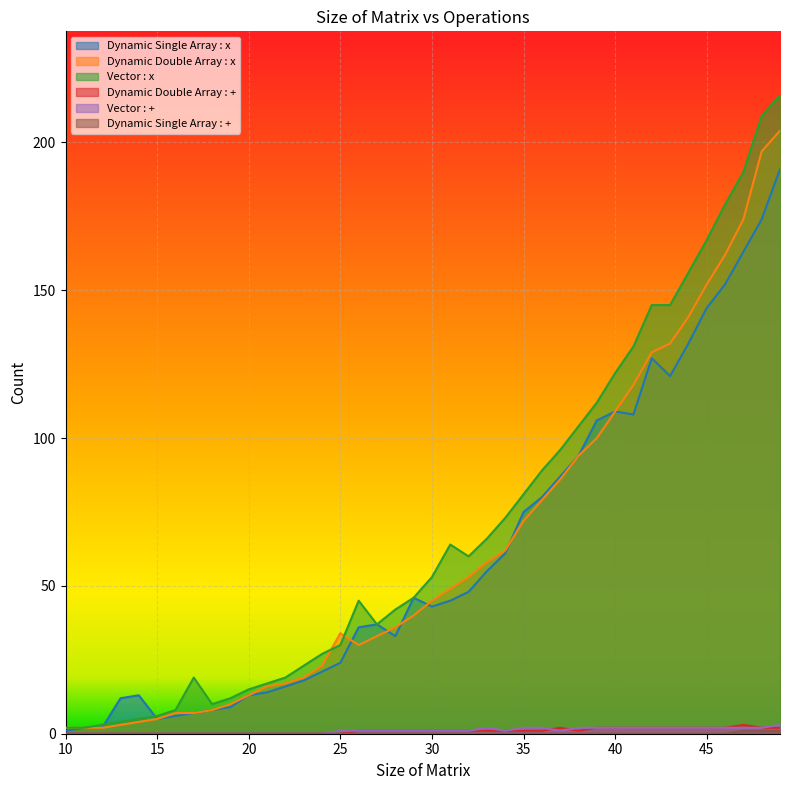

Reading left to right, what are all the values shown in this chart?

Dynamic Single Array : x: 10=1	11=2	12=2	13=12	14=13	15=5	16=6	17=7	18=8	19=9	20=13	21=14	22=16	23=18	24=21	25=24	26=36	27=37	28=33	29=46	30=43	31=45	32=48	33=55	34=61	35=75	36=80	37=87	38=94	39=106	40=109	41=108	42=127	43=121	44=132	45=144	46=152	47=163	48=174	49=191
Dynamic Double Array : x: 10=2	11=2	12=2	13=3	14=4	15=5	16=7	17=7	18=8	19=10	20=13	21=16	22=17	23=19	24=23	25=34	26=30	27=33	28=36	29=40	30=45	31=49	32=53	33=58	34=62	35=72	36=79	37=86	38=94	39=100	40=109	41=118	42=129	43=132	44=141	45=152	46=162	47=174	48=197	49=204
Vector : x: 10=2	11=2	12=3	13=4	14=5	15=6	16=8	17=19	18=10	19=12	20=15	21=17	22=19	23=23	24=27	25=30	26=45	27=37	28=42	29=46	30=53	31=64	32=60	33=66	34=73	35=81	36=89	37=96	38=104	39=112	40=122	41=131	42=145	43=145	44=156	45=167	46=179	47=190	48=209	49=216
Dynamic Double Array : +: 10=0	11=0	12=0	13=0	14=0	15=0	16=0	17=0	18=0	19=0	20=0	21=0	22=0	23=0	24=0	25=0	26=1	27=1	28=1	29=1	30=1	31=1	32=1	33=1	34=1	35=1	36=1	37=2	38=1	39=2	40=2	41=2	42=2	43=2	44=2	45=2	46=2	47=3	48=2	49=2
Vector : +: 10=0	11=0	12=0	13=0	14=0	15=0	16=0	17=0	18=0	19=0	20=0	21=0	22=0	23=0	24=0	25=1	26=1	27=1	28=1	29=1	30=1	31=1	32=1	33=2	34=1	35=2	36=2	37=1	38=2	39=2	40=2	41=2	42=2	43=2	44=2	45=2	46=2	47=2	48=2	49=3
Dynamic Single Array : +: 10=0	11=0	12=0	13=0	14=0	15=0	16=0	17=0	18=0	19=0	20=0	21=0	22=0	23=0	24=0	25=0	26=0	27=0	28=0	29=0	30=0	31=0	32=0	33=0	34=0	35=0	36=0	37=0	38=0	39=0	40=0	41=0	42=0	43=0	44=0	45=0	46=0	47=1	48=1	49=1